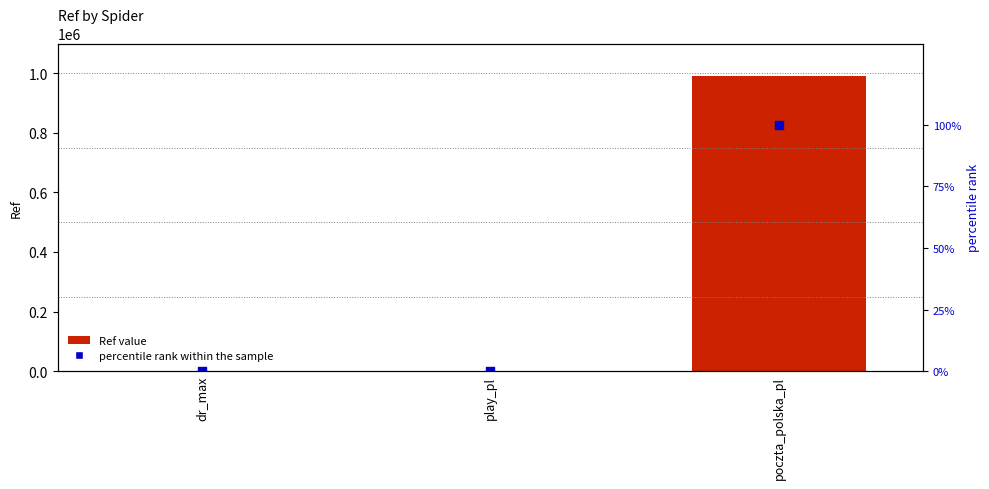

Which series contains the highest Y value?

Ref value